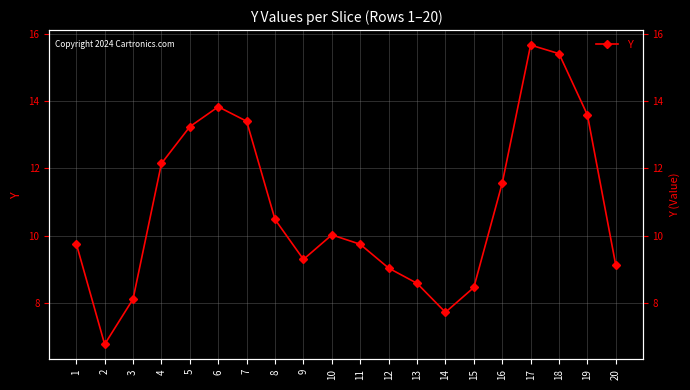

What is the value of the 19th point from the left?

13.6